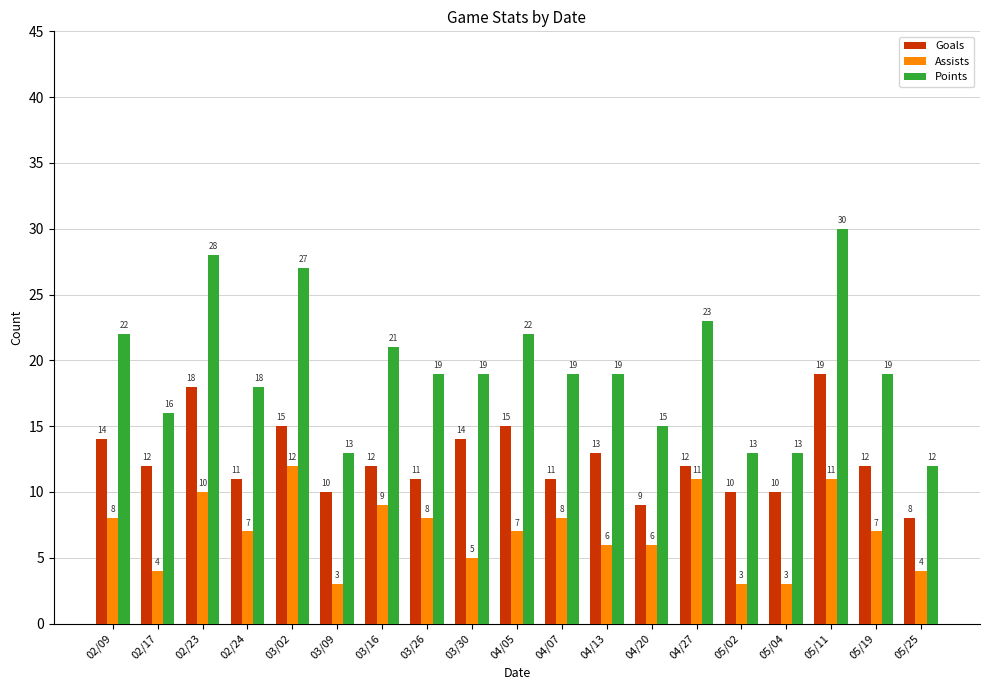

Which category has the highest value in the Assists series?

03/02